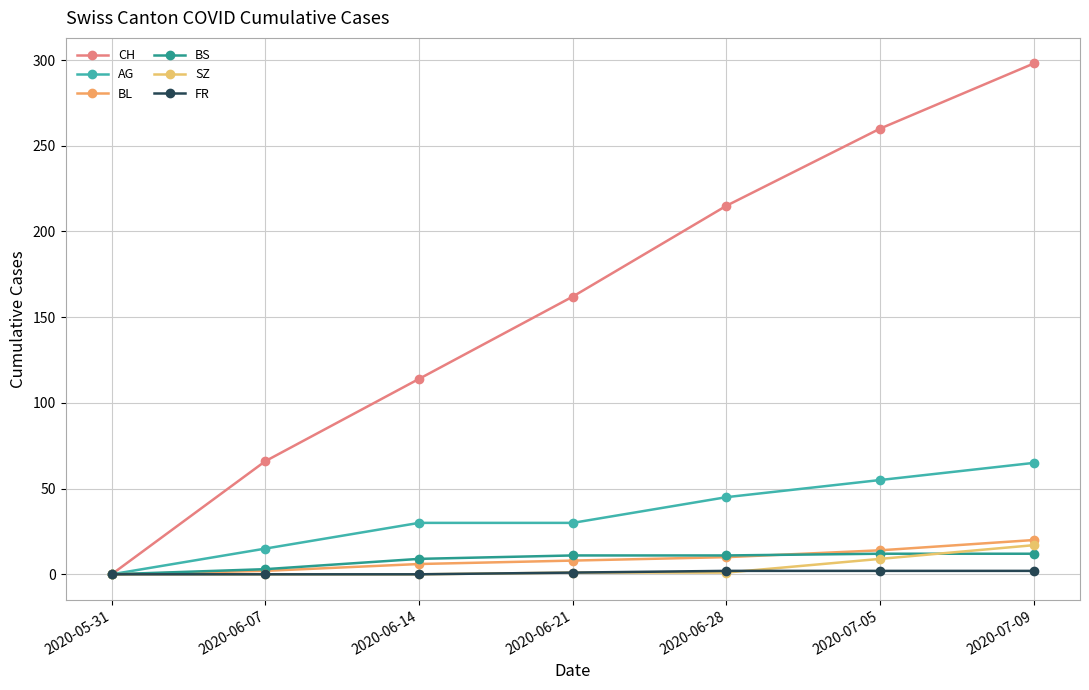

How many lines are shown in the chart?

6